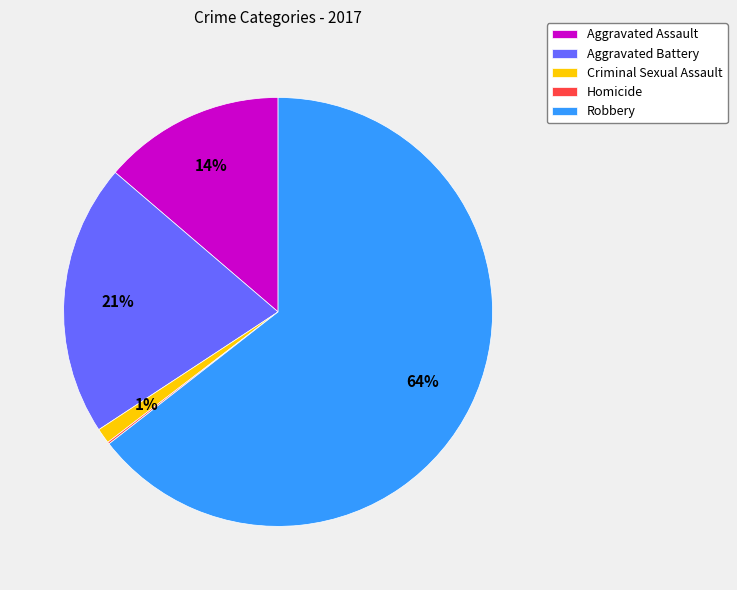

To the nearest percent, what percentage of the pie is Aggravated Assault?

14%